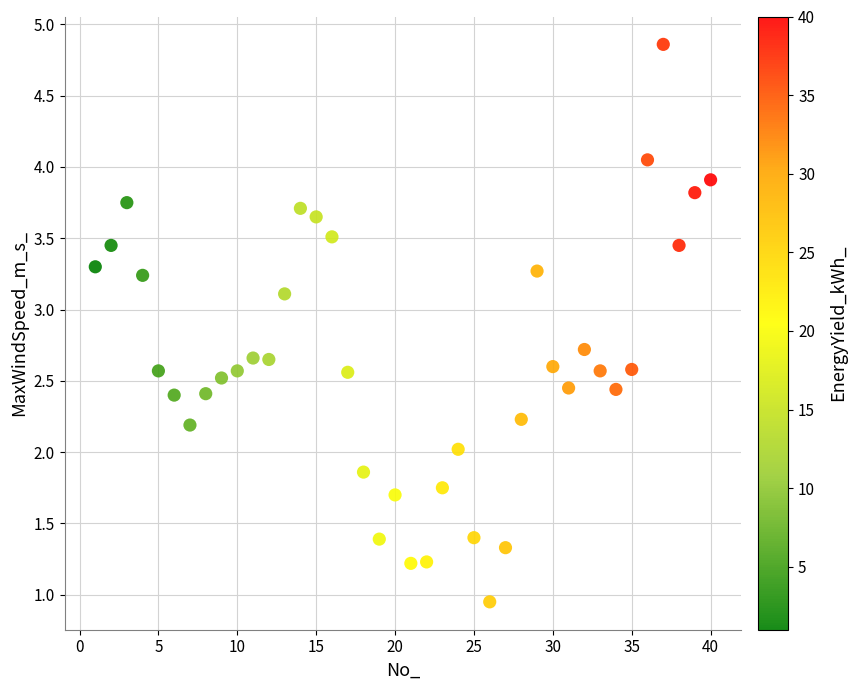

What is the range of Y values (max minus min)?

3.9